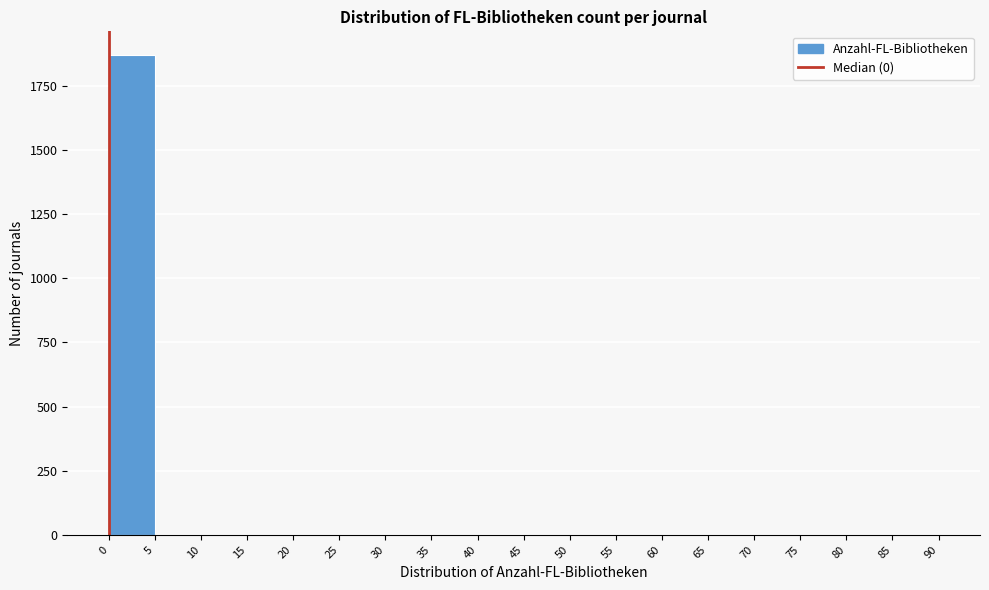

Reading left to right, transcribe this chart: for each bar, give the range it covers on the x-axis and its height. The values are not printed on the chart, so give them approximately, as read against the axis.

0 to 5: 1850
5 to 10: under 50
10 to 15: under 50
15 to 20: 0
20 to 25: under 50
25 to 30: under 50
30 to 35: 0
35 to 40: under 50
40 to 45: under 50
45 to 50: under 50
50 to 55: 0
55 to 60: 0
60 to 65: 0
65 to 70: 0
70 to 75: under 50
75 to 80: 0
80 to 85: under 50
85 to 90: 0